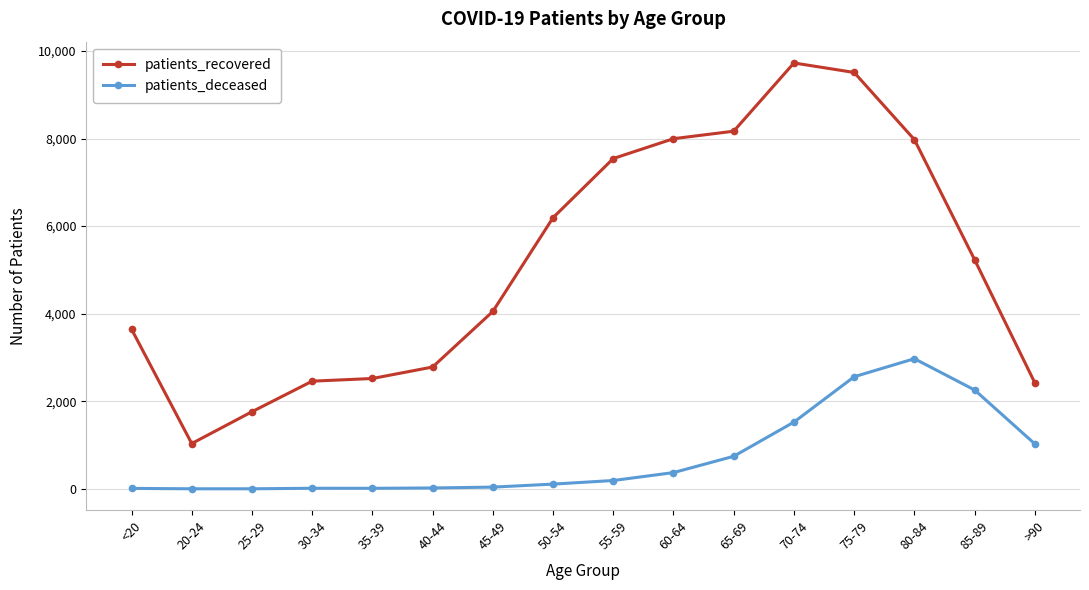

True or false: patients_deceased and patients_recovered intersect in this chart.

False